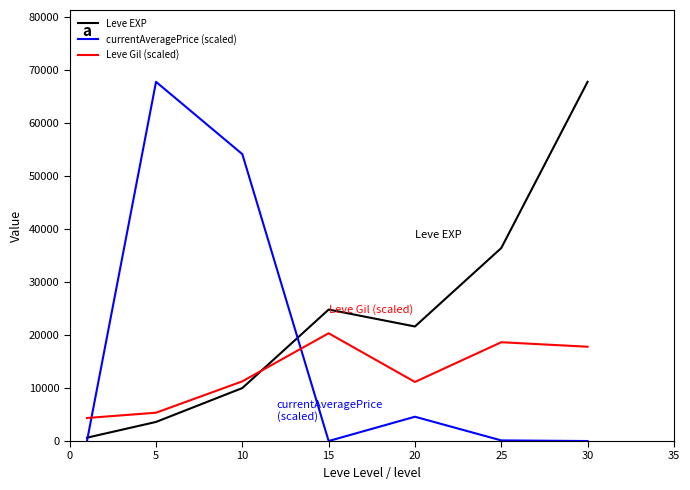

List the series in order of their overall mean, highest first.

Leve EXP, currentAveragePrice (scaled), Leve Gil (scaled)